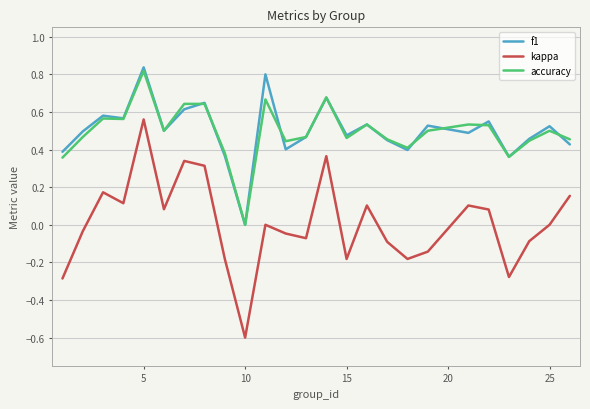

What are all the series names shown in the legend?

f1, kappa, accuracy